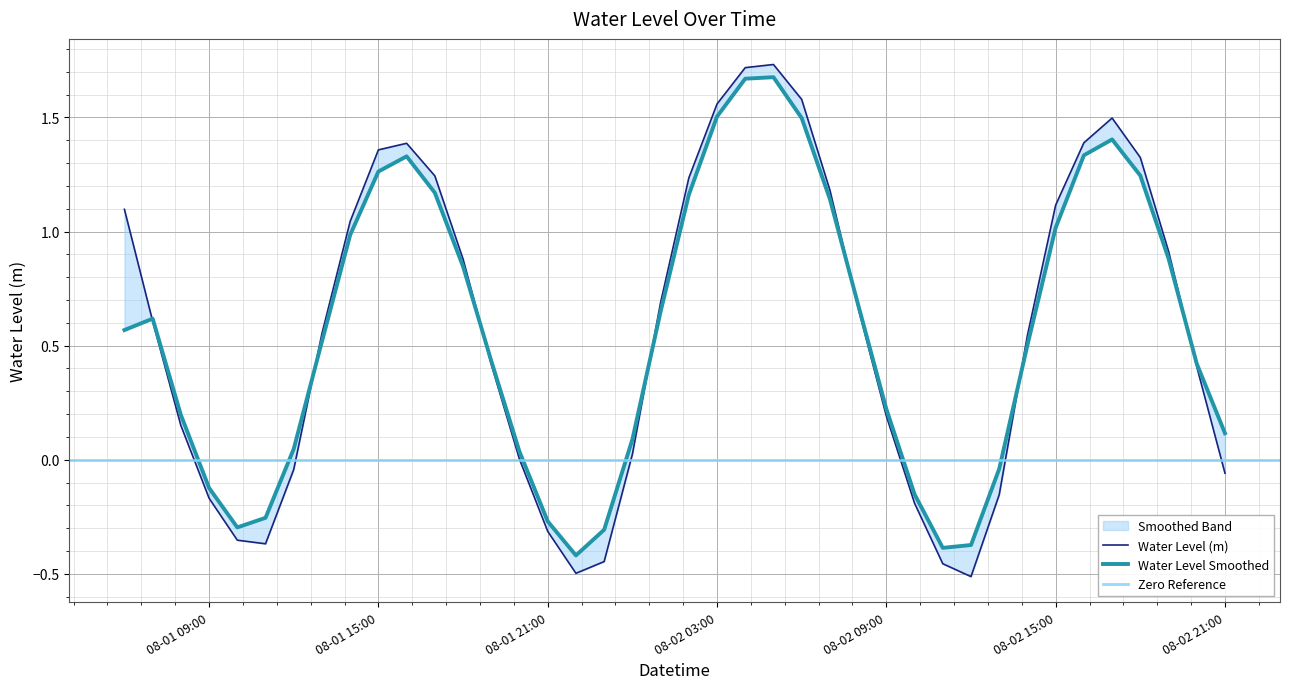

What is the value of the 35th point from the left?

1.4